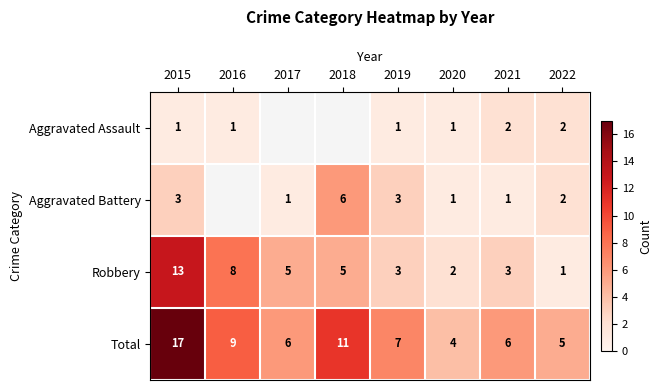

Which series has the largest total across all categories?

Total